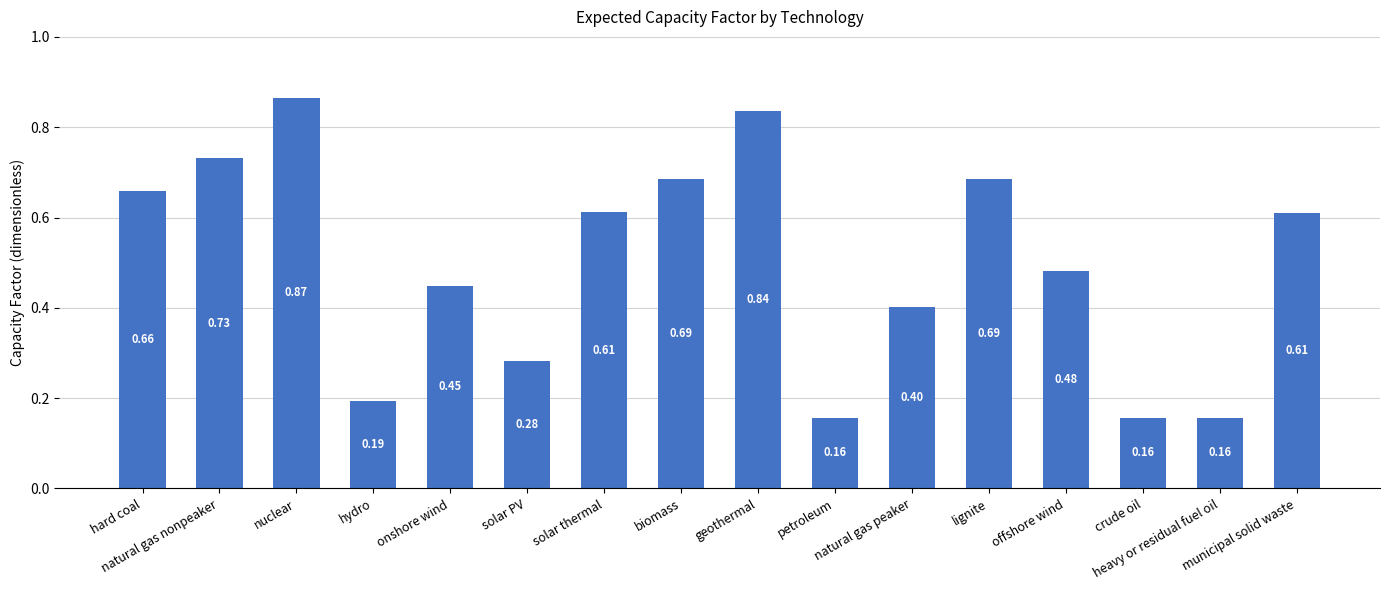

What is the change in value from natural gas nonpeaker to natural gas peaker?

-0.3